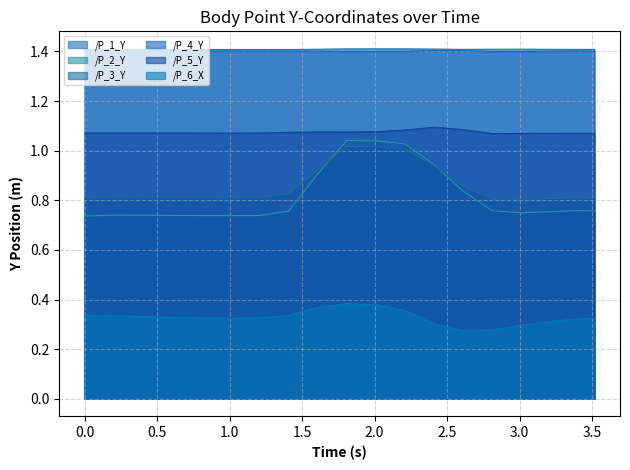

Does the chart display data point markers on the line(s)?

No